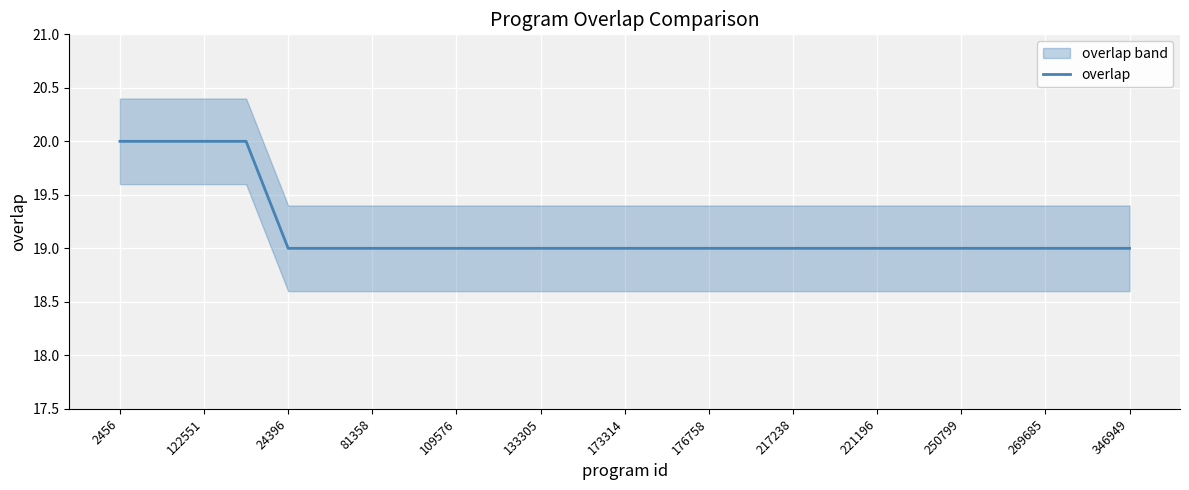

Is it true that overlap equals 19 at 346949?

True